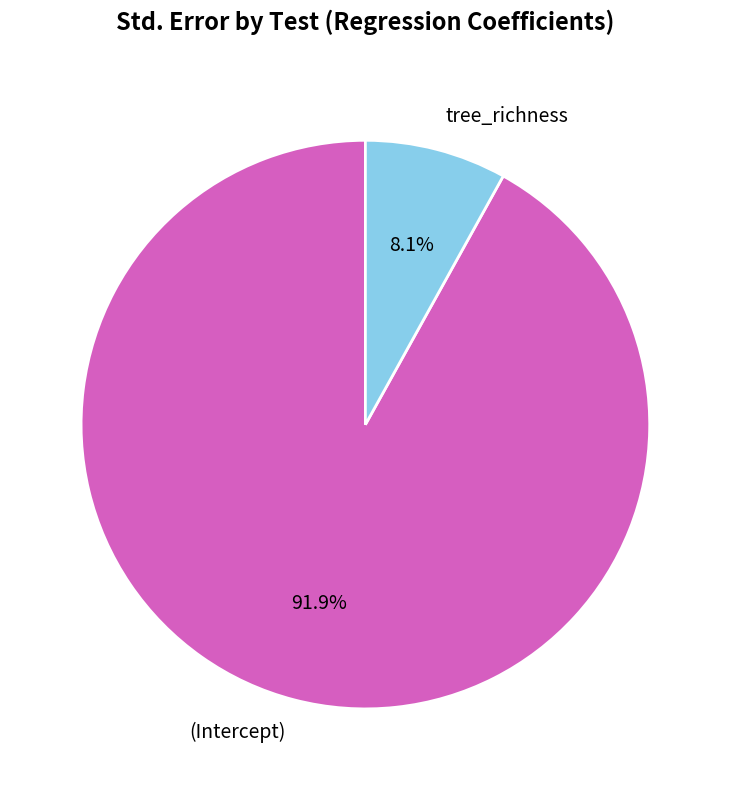

The (Intercept) slice represents 82% of the pie. True or false?

False